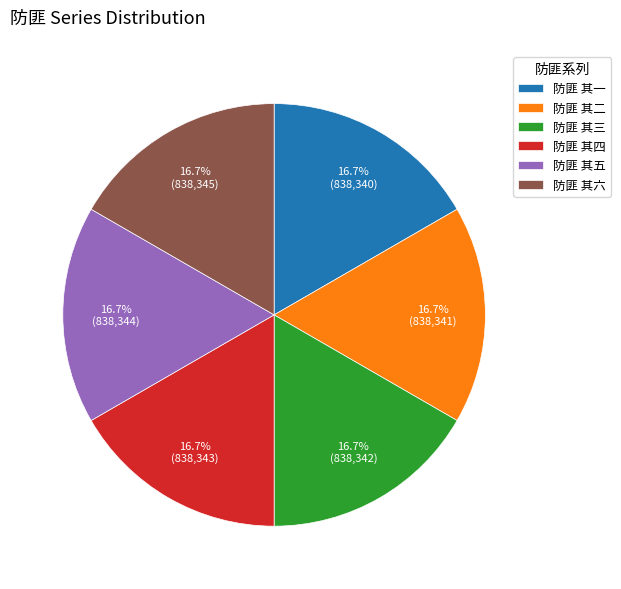

Approximately how many times larger is the value at 防匪 其四 compared to 防匪 其二?

1.0